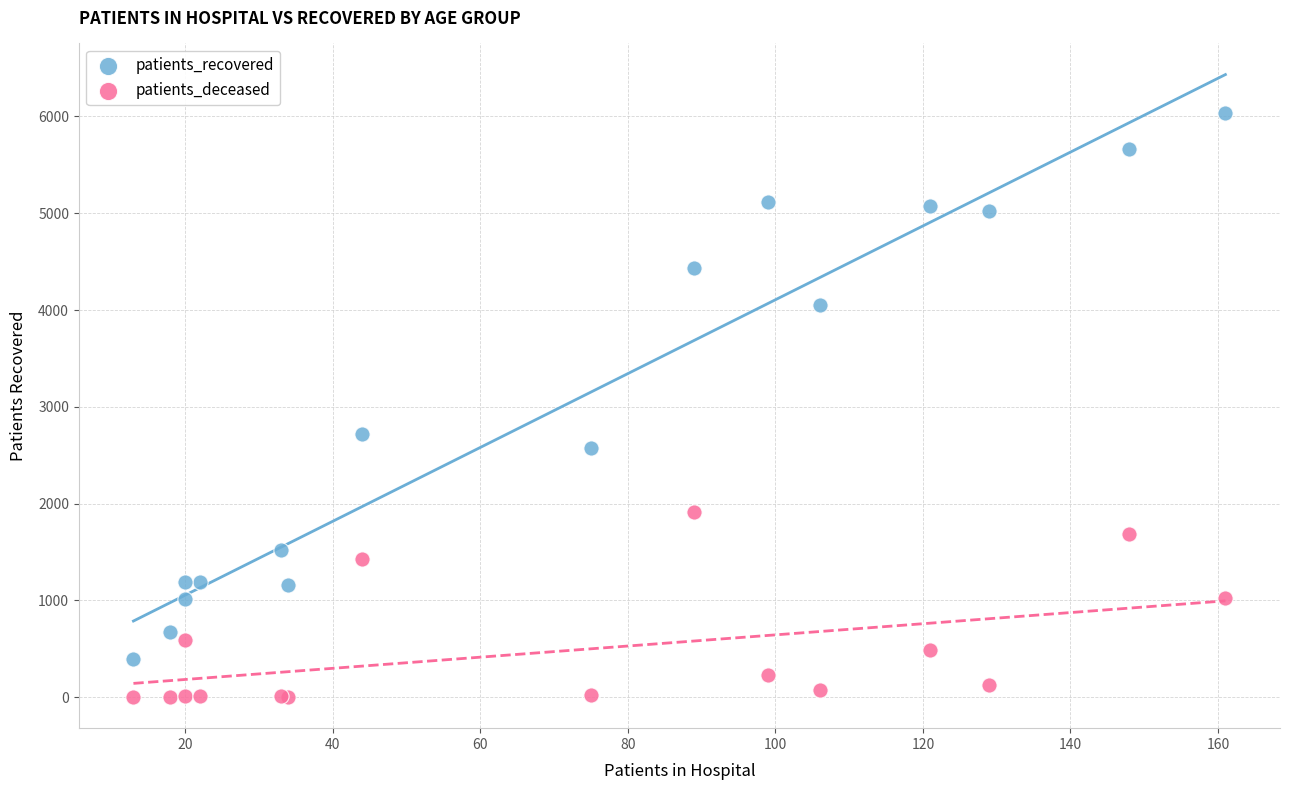

What are all the series names shown in the legend?

patients_recovered, patients_deceased